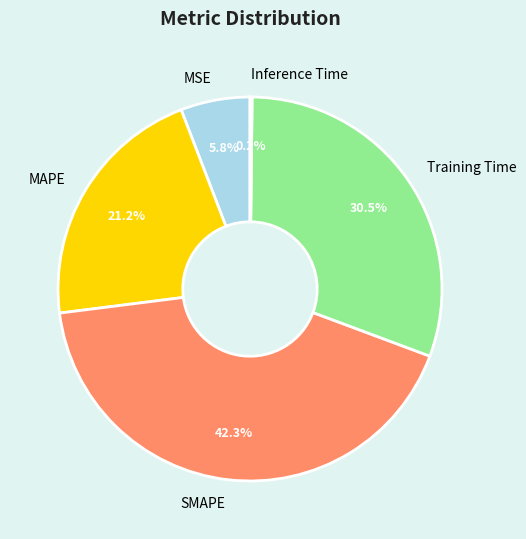

Which category has the biggest portion of the pie?

SMAPE